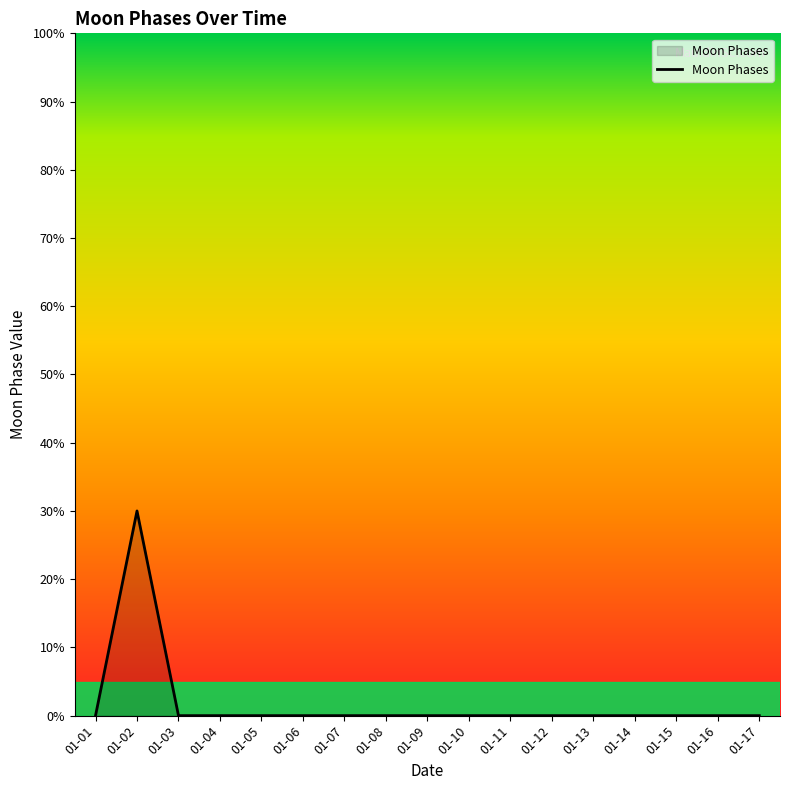

Reading right to left, transcribe all the data shown in this chart.

01-17=0	01-16=0	01-15=0	01-14=0	01-13=0	01-12=0	01-11=0	01-10=0	01-09=0	01-08=0	01-07=0	01-06=0	01-05=0	01-04=0	01-03=0	01-02=30	01-01=0